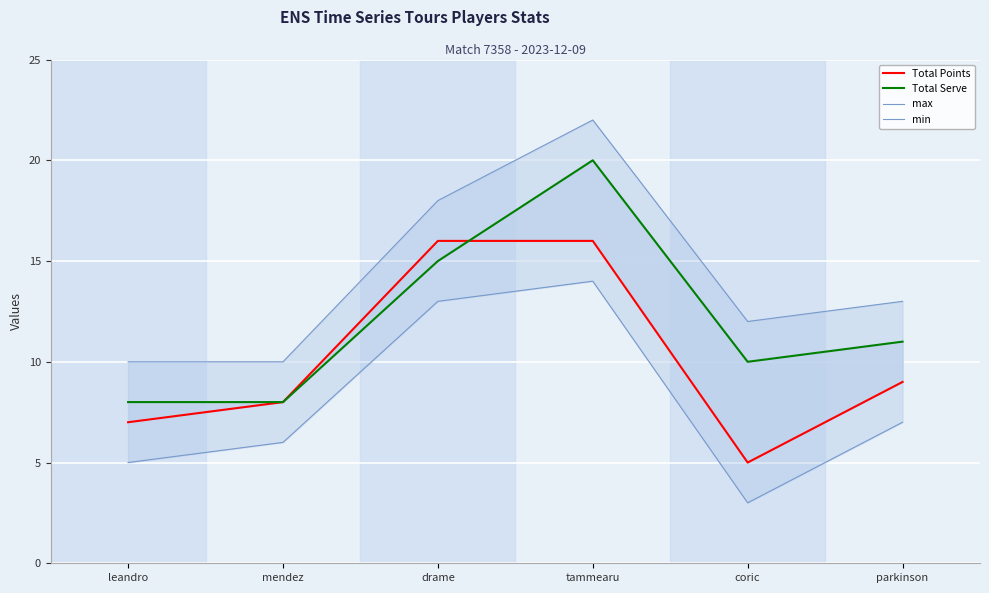

At which category is the sum across all series the highest?

tammearu